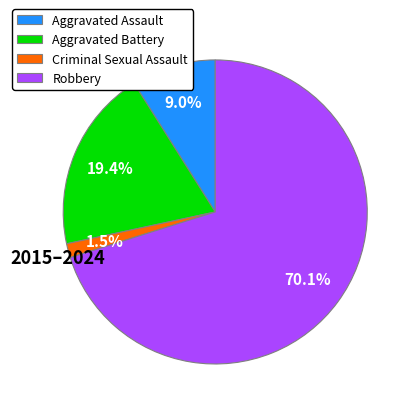

How much of the chart is everything except Robbery?

29.9%